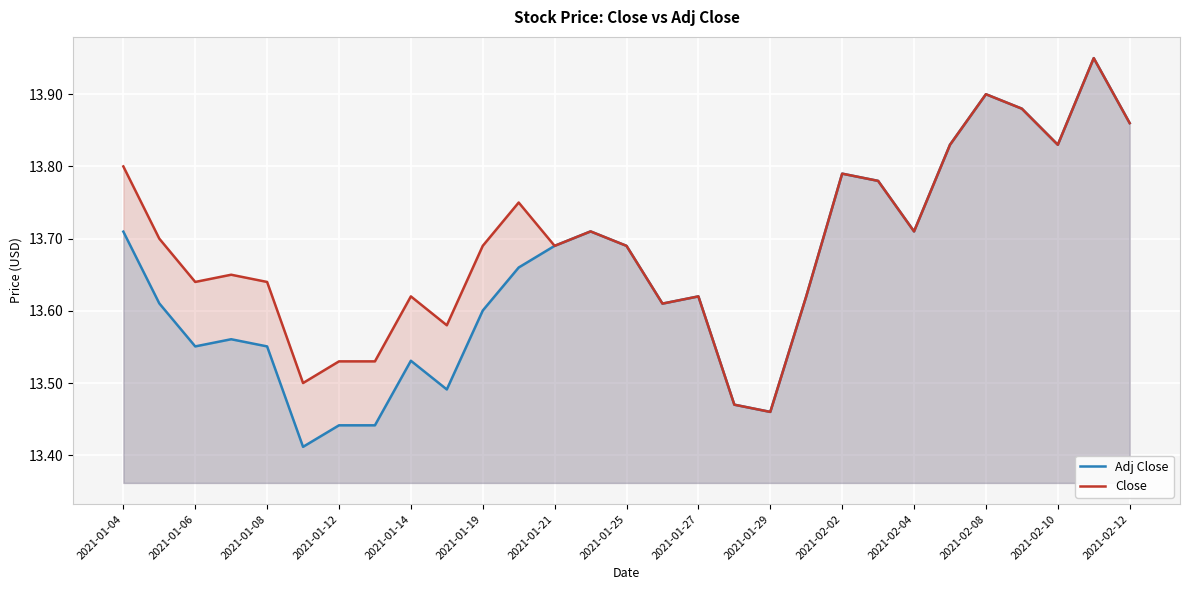

Rank the series by their average value, from highest to lowest.

Close, Adj Close